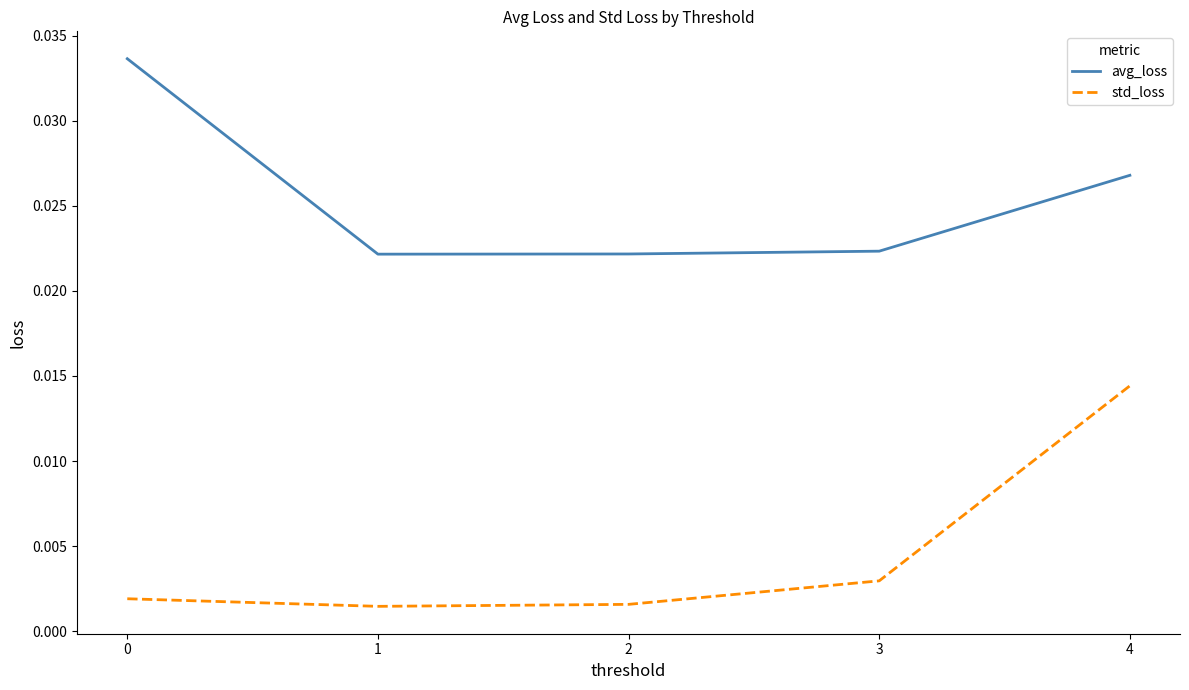

At how many categories does at least one series exceed 0?

5